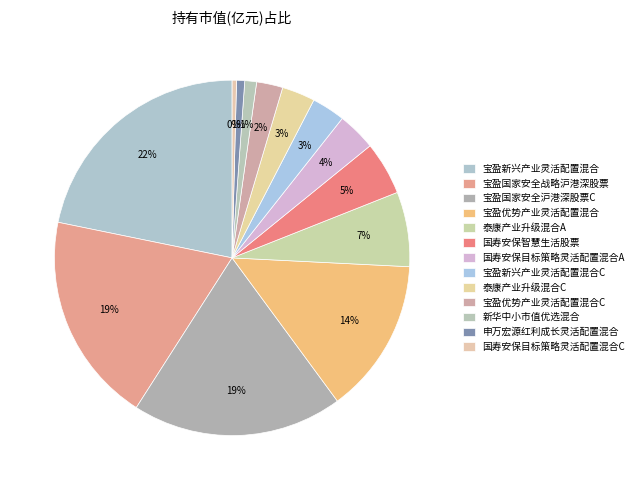

Which has a higher value, 申万宏源红利成长灵活配置混合 or 宝盈国家安全沪港深股票C?

宝盈国家安全沪港深股票C